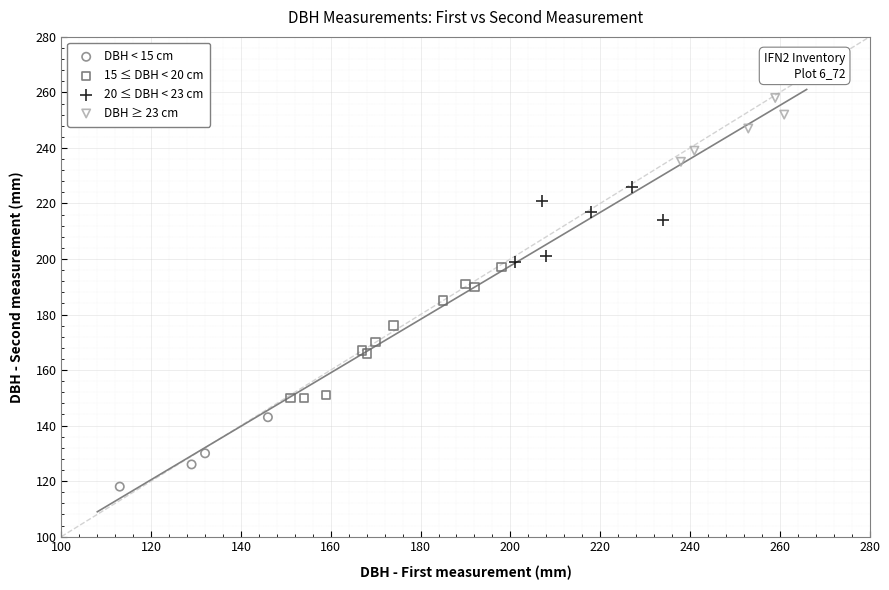

Which series contains the highest Y value?

DBH ≥ 23 cm